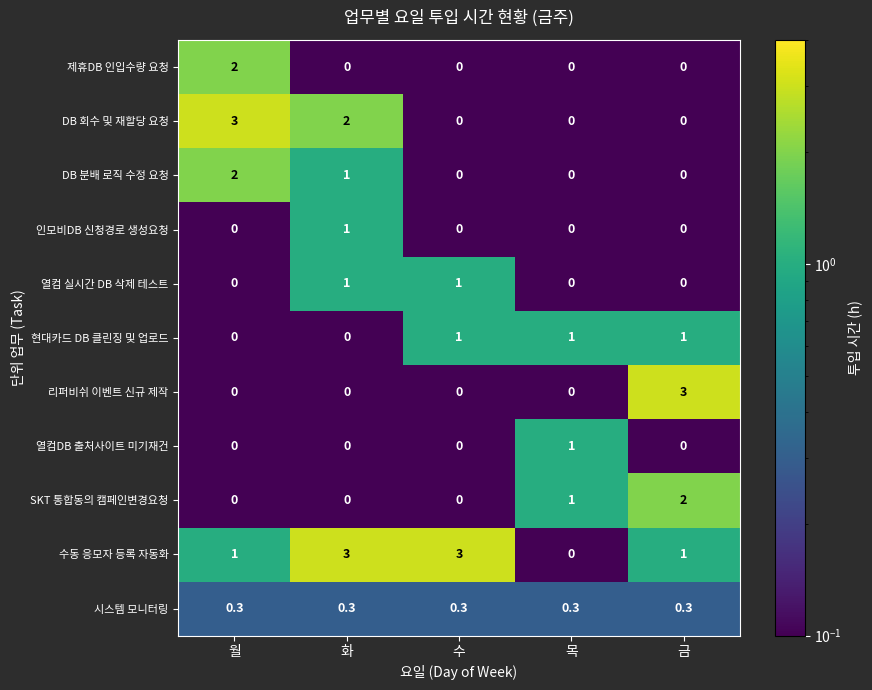

What is the approximate value of DB 분배 로직 수정 요청 at 화?

1.0